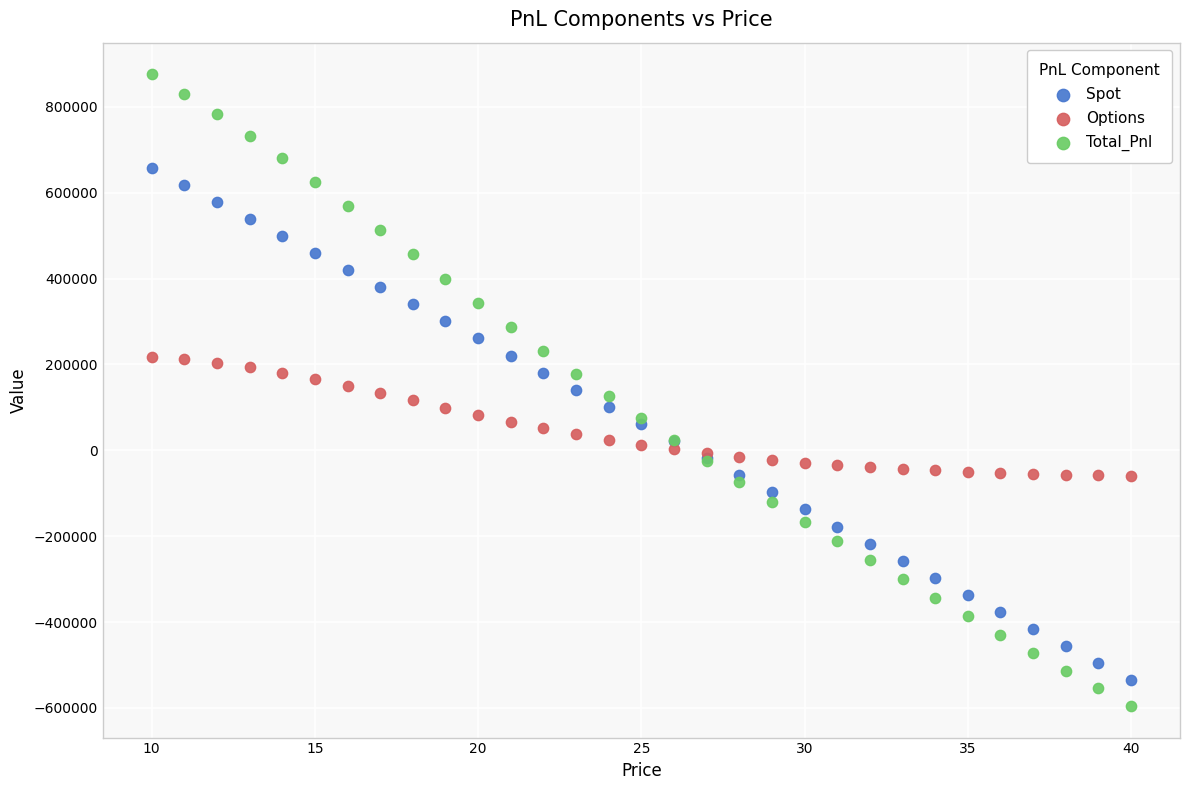

Which series contains the lowest Y value?

Total_Pnl